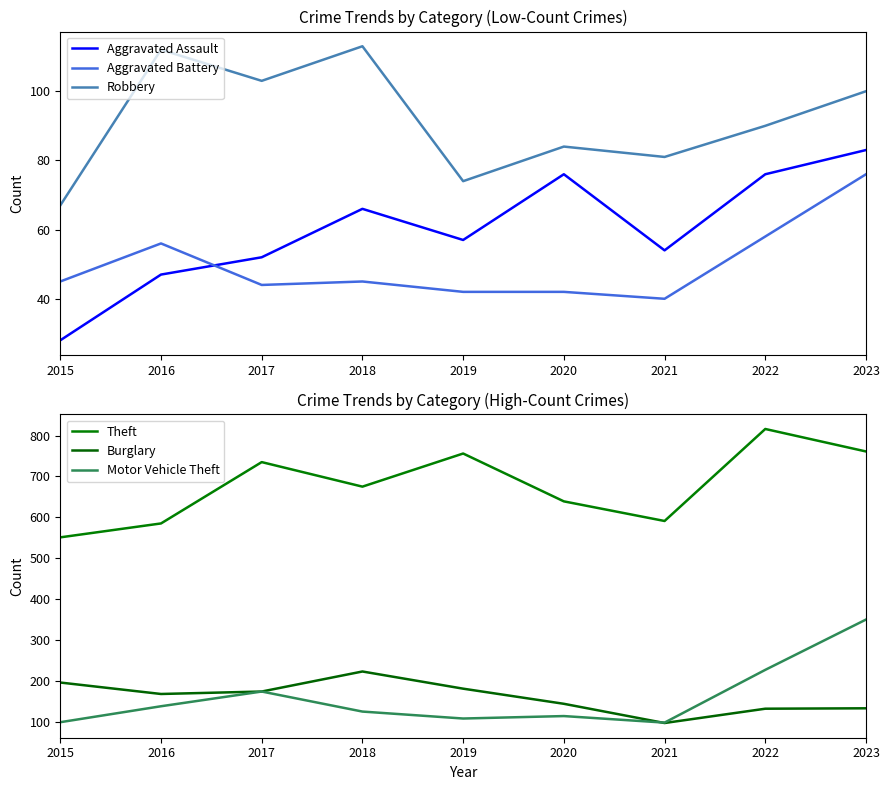

How many interior local valleys does the Robbery series have?

3